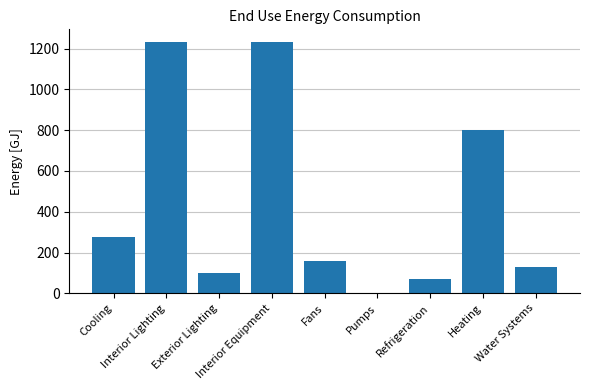

What is the sum of all values?

4002.3